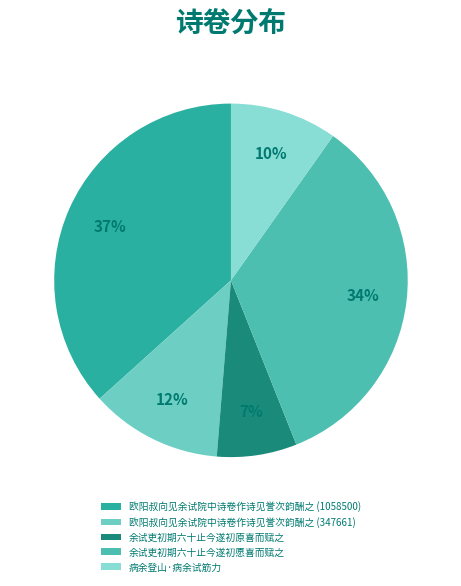

To the nearest percent, what is the average slice percentage?

20%